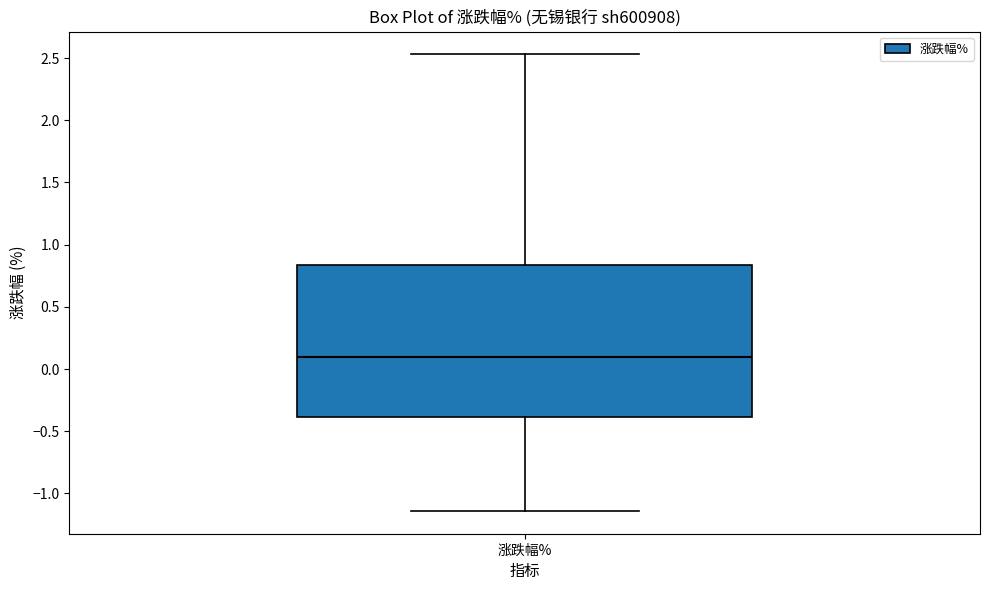

Read this box plot against the y-axis: the position of the median line, the range covered by the box, and the ends of both whiskers. The values are not printed on the chart, so give them approximately, as read against the axis.

median 0.10, box -0.40 to 0.85, whiskers -1.15 to 2.55